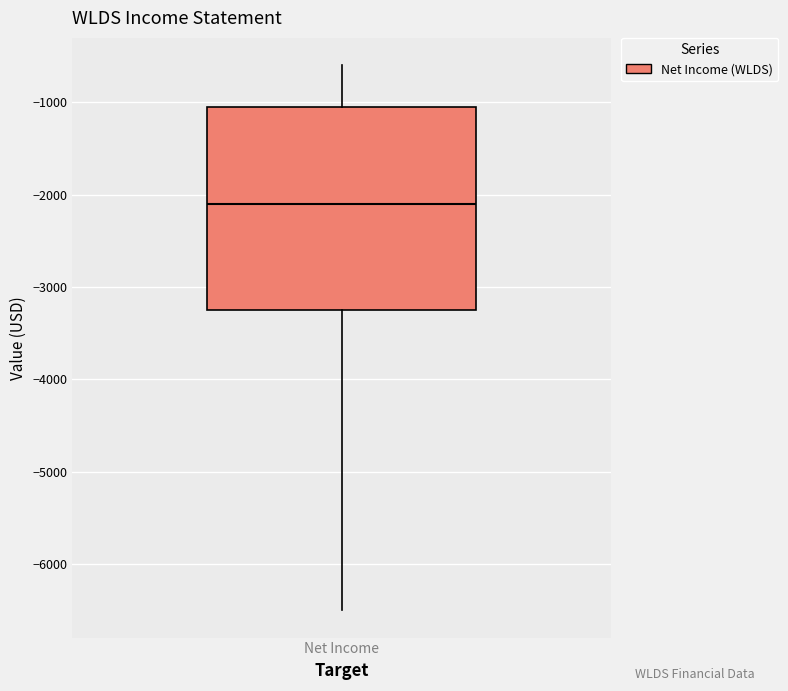

Transcribe this box plot: give where the median line is, the range the box spans, and where the two whiskers end, as read against the y-axis. The values are not printed on the chart, so give them approximately, as read against the axis.

median -2100, box -3200 to -1000, whiskers -6500 to -600